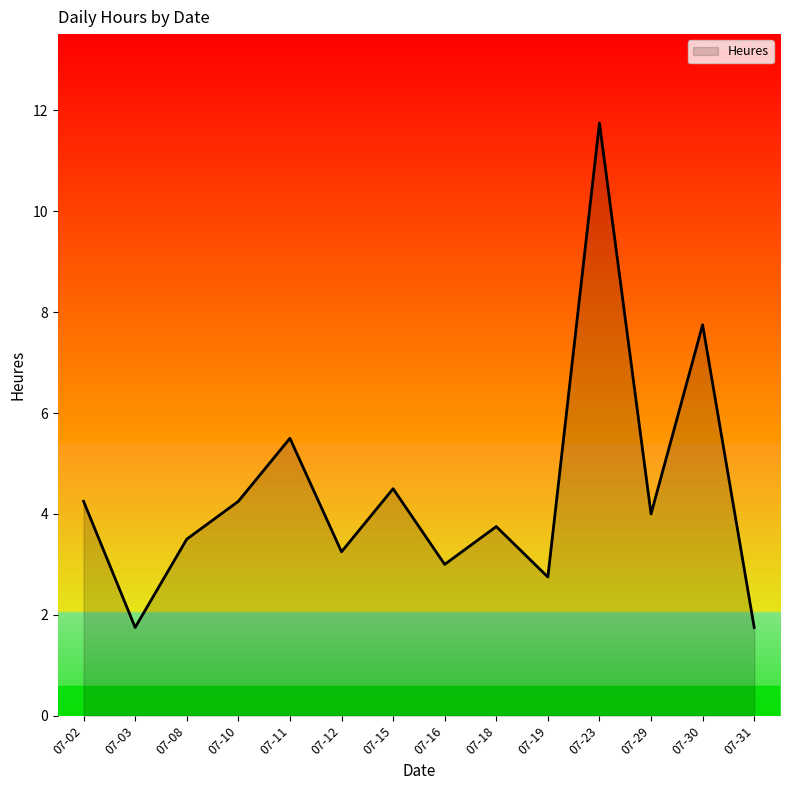

The value at 07-19 is 4.4. True or false?

False